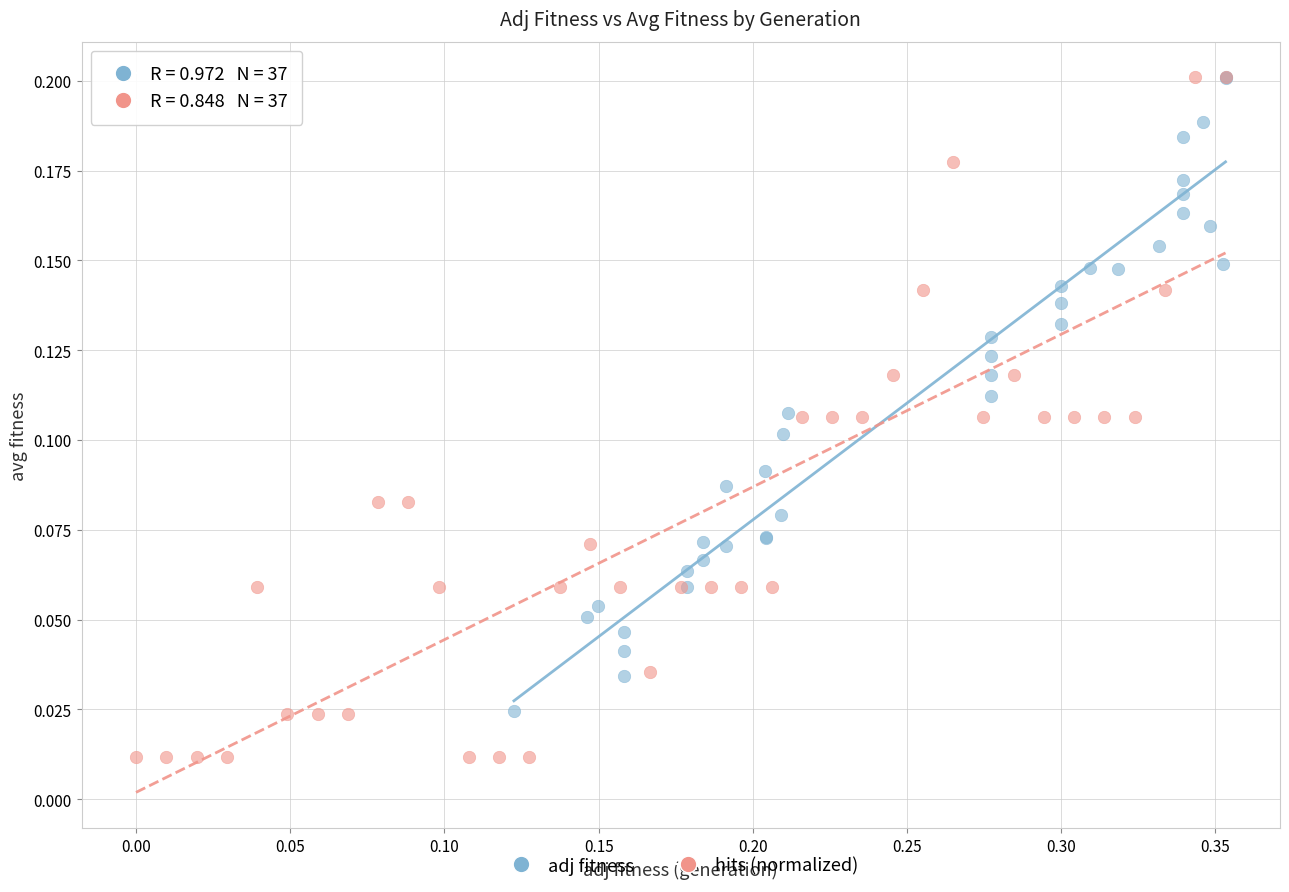

Which series reaches the minimum Y coordinate?

hits (normalized)